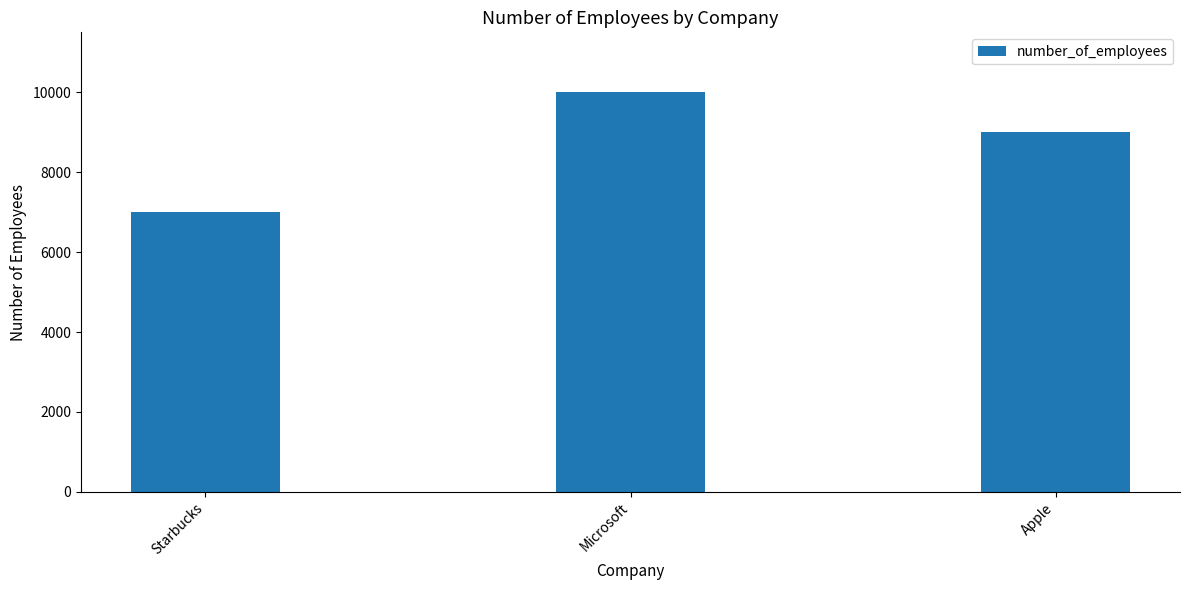

Reading right to left, list all the values displayed in this chart.

9000	10000	7000